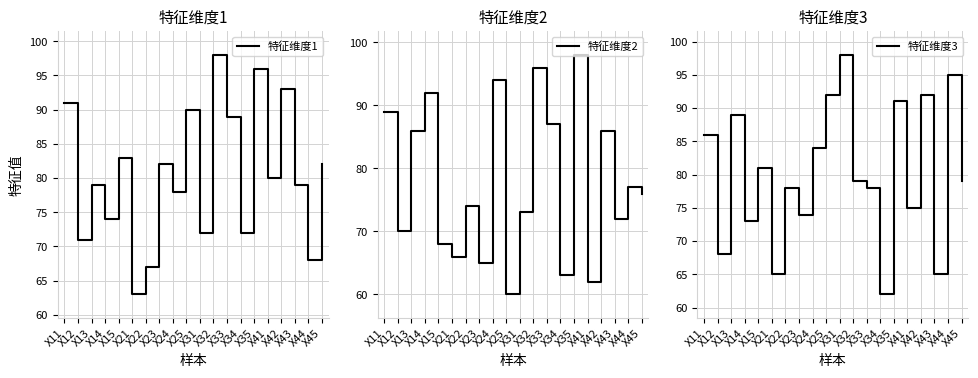

Reading left to right, transcribe all the data shown in this chart.

特征维度1: X11=91	X12=71	X13=79	X14=74	X15=83	X21=63	X22=67	X23=82	X24=78	X25=90	X31=72	X32=98	X33=89	X34=72	X35=96	X41=80	X42=93	X43=79	X44=68	X45=82
特征维度2: X11=89	X12=70	X13=86	X14=92	X15=68	X21=66	X22=74	X23=65	X24=94	X25=60	X31=73	X32=96	X33=87	X34=63	X35=98	X41=62	X42=86	X43=72	X44=77	X45=76
特征维度3: X11=86	X12=68	X13=89	X14=73	X15=81	X21=65	X22=78	X23=74	X24=84	X25=92	X31=98	X32=79	X33=78	X34=62	X35=91	X41=75	X42=92	X43=65	X44=95	X45=79